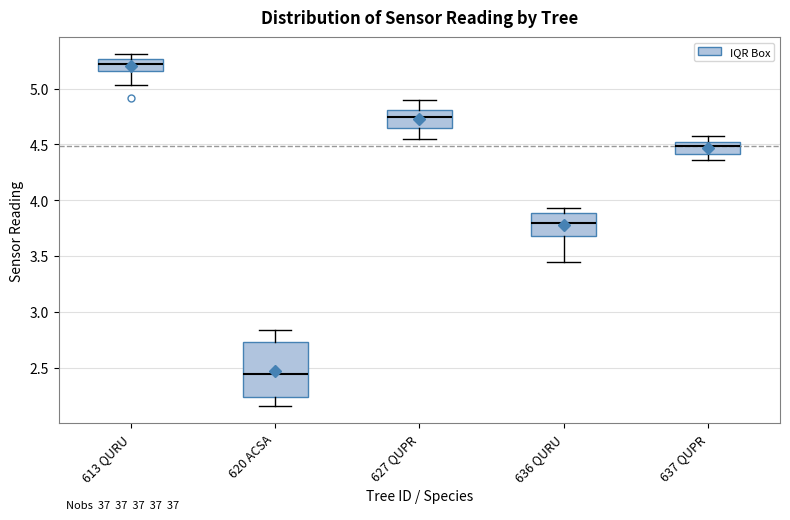

Reading left to right, read every box against the y-axis: the position of its median line, the range the box covers, and the ends of its whiskers. The values are not printed on the chart, so give them approximately, as read against the axis.

613 QURU: median 5.20, box 5.15 to 5.25, whiskers 5.05 to 5.30
620 ACSA: median 2.45, box 2.25 to 2.75, whiskers 2.15 to 2.85
627 QUPR: median 4.75, box 4.65 to 4.80, whiskers 4.55 to 4.90
636 QURU: median 3.80, box 3.70 to 3.90, whiskers 3.45 to 3.95
637 QUPR: median 4.50 (inside the box), box 4.40 to 4.50, whiskers 4.35 to 4.55